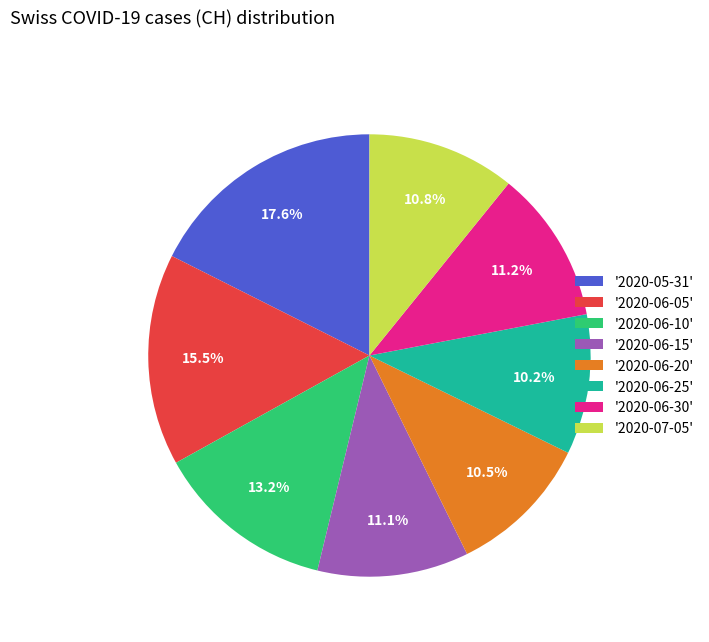

How many segments does this pie chart have?

8